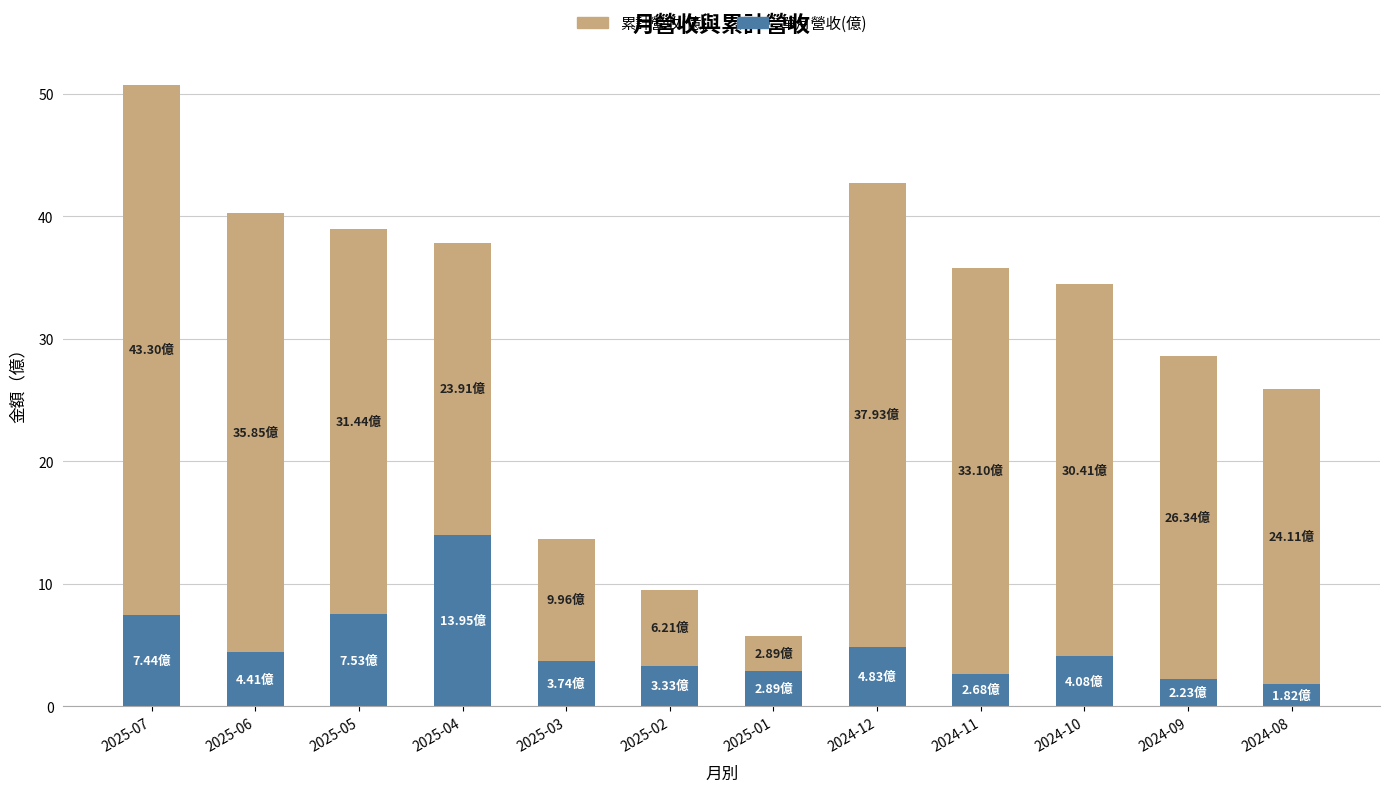

At which category is the sum across all series the highest?

2025-07